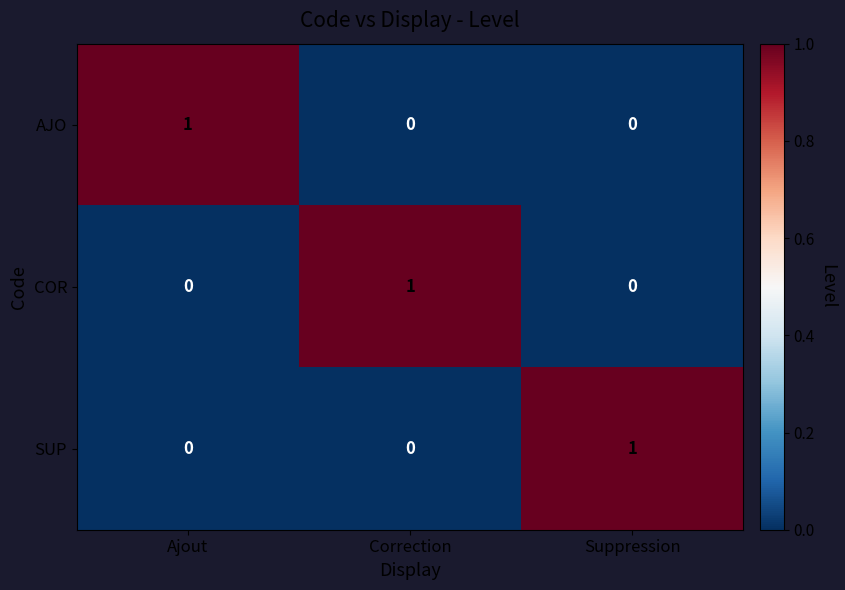

How many AJO values are between 0 and 1?

3